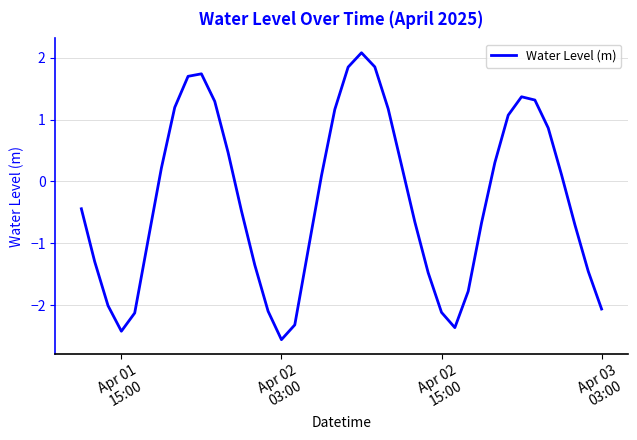

What is the maximum value shown in the chart?

2.1